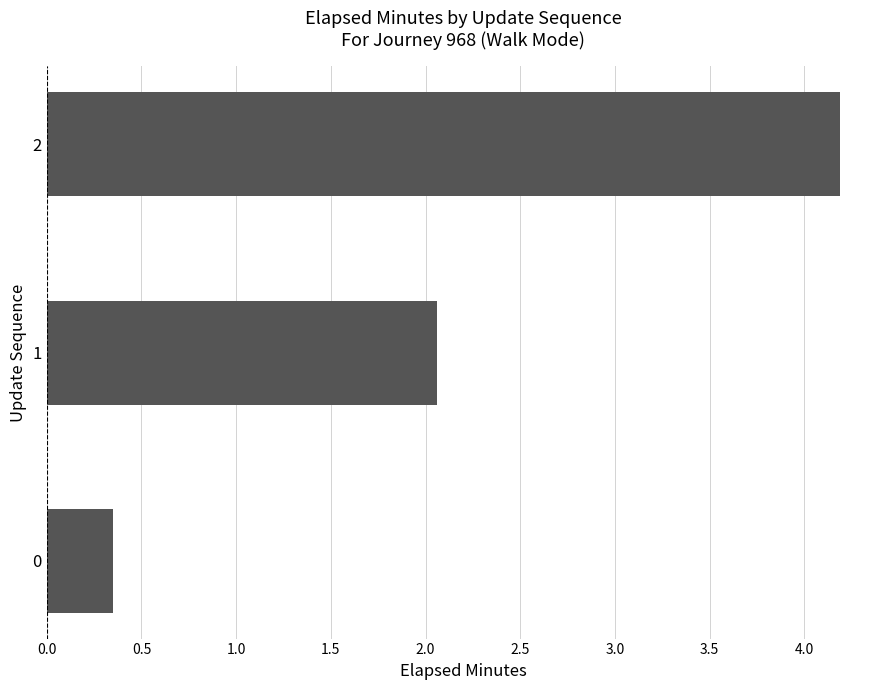

What is the sum of all values?

6.6